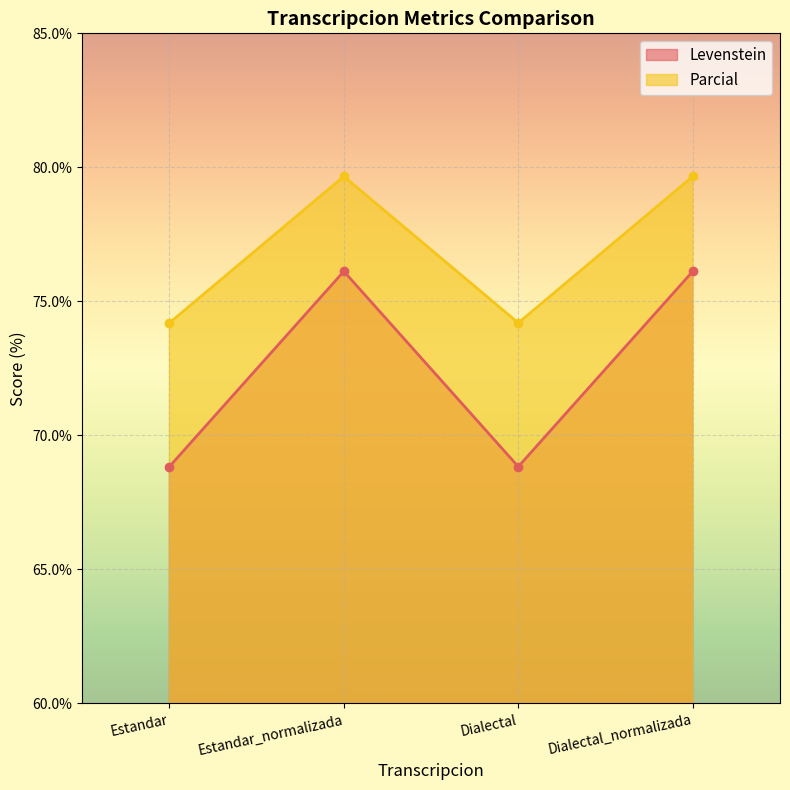

Where is Parcial nearest to the value 76?

Estandar